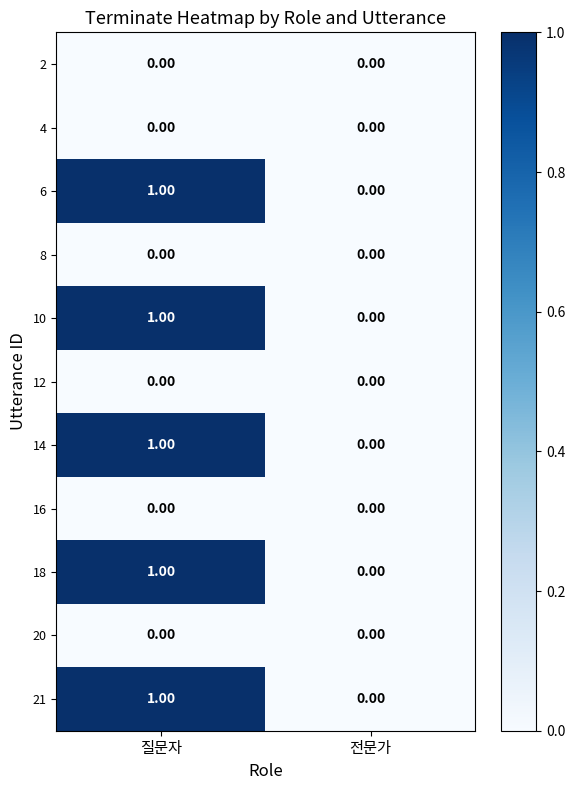

Which category has the highest value in the 10 series?

질문자